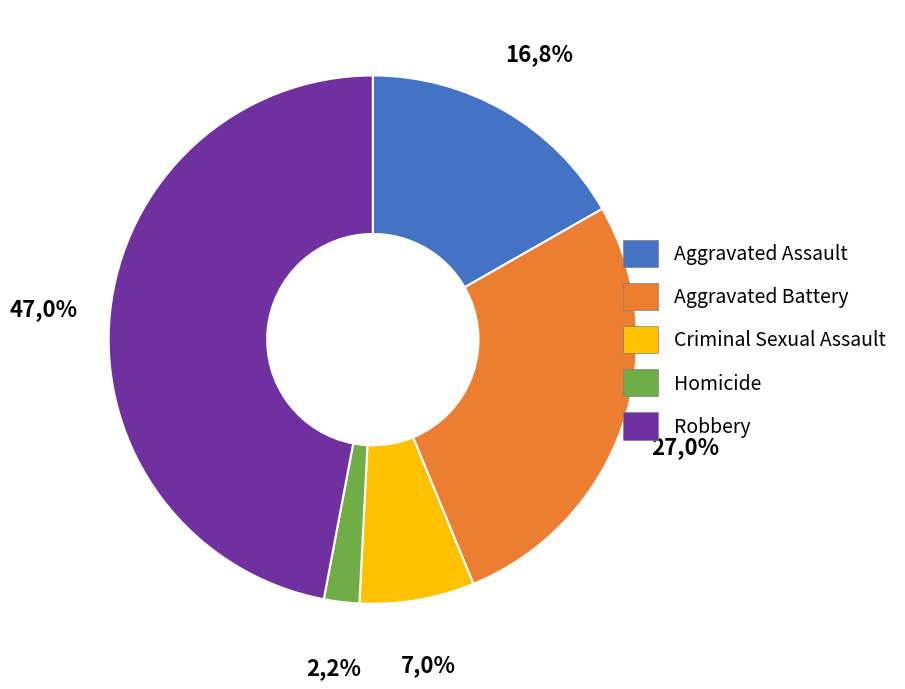

Is there a majority slice in this chart?

No